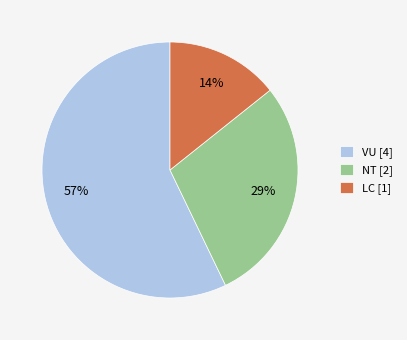

Is there a majority slice in this chart?

Yes